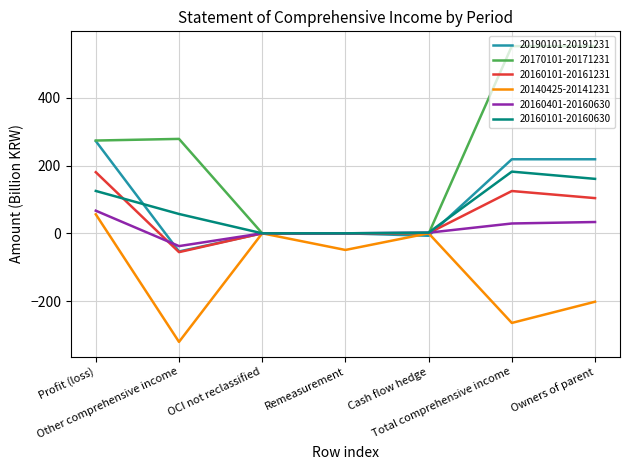

Which series has the largest total across all categories?

20170101-20171231